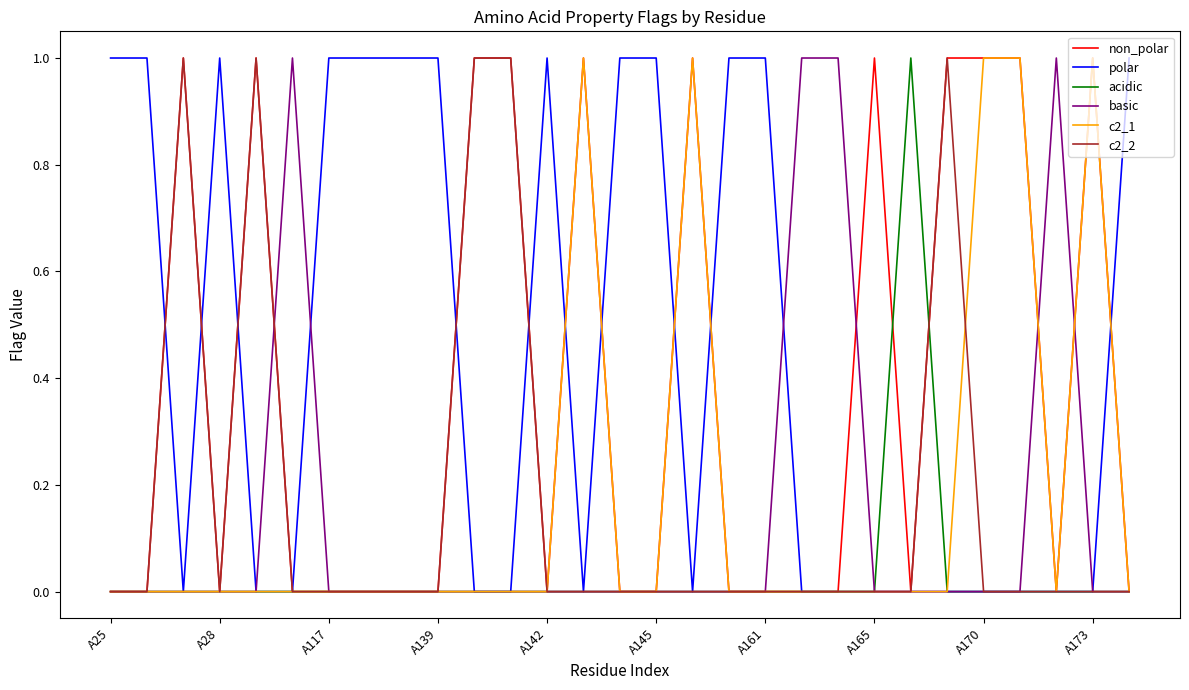

Which series has the largest total across all categories?

polar